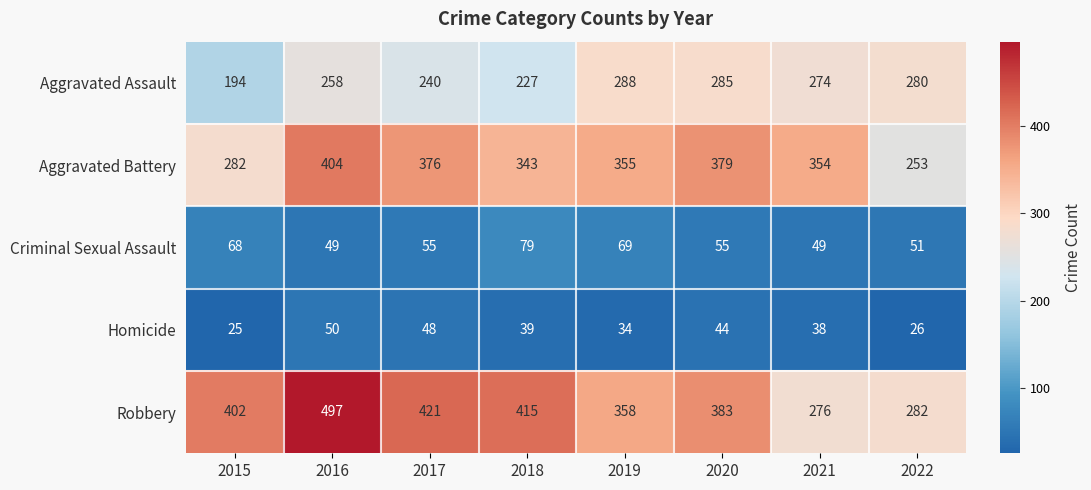

At which label is Criminal Sexual Assault closest to 64?

2015